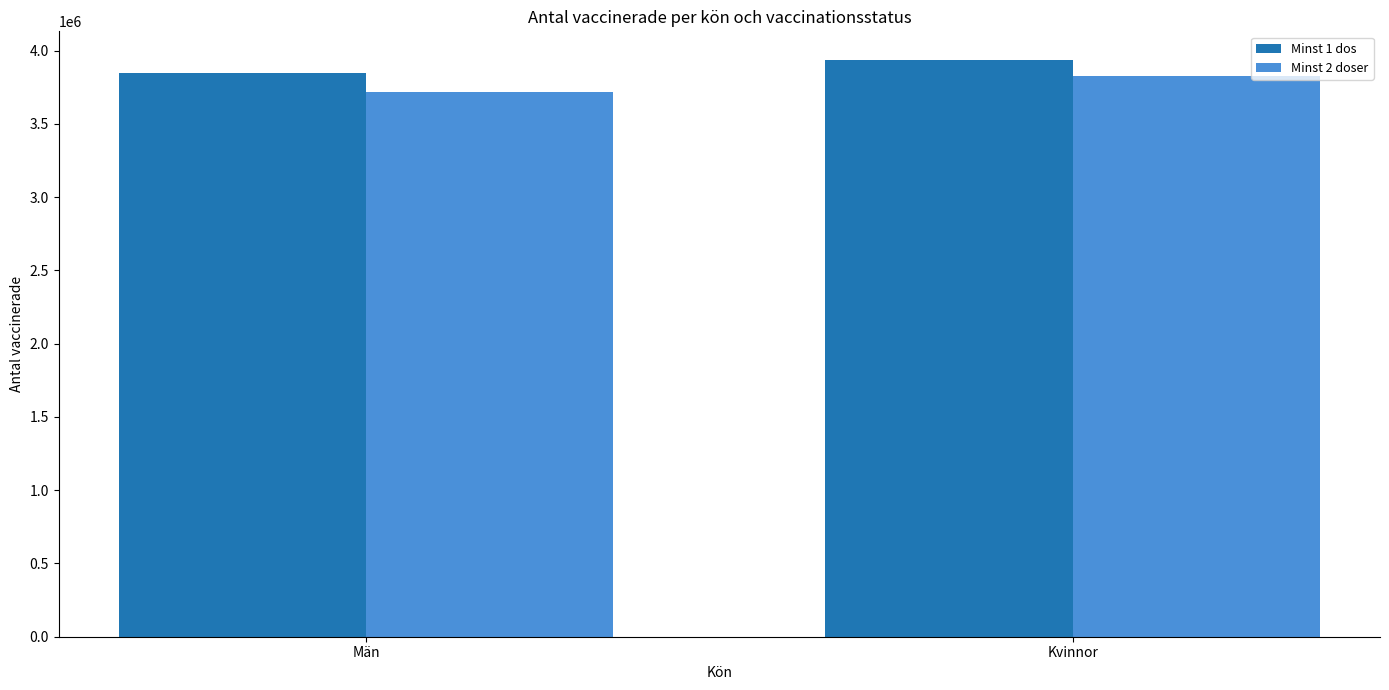

What is the label of the 1st bar from the right?

Kvinnor